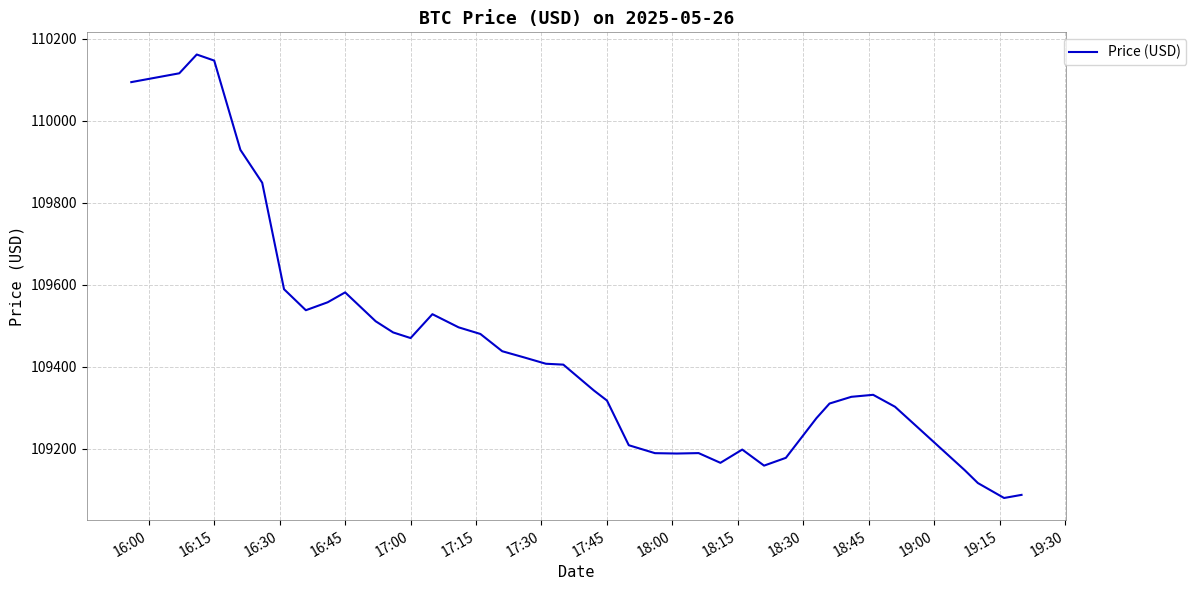

True or false: the data has more than 1 interior local peaks.

True